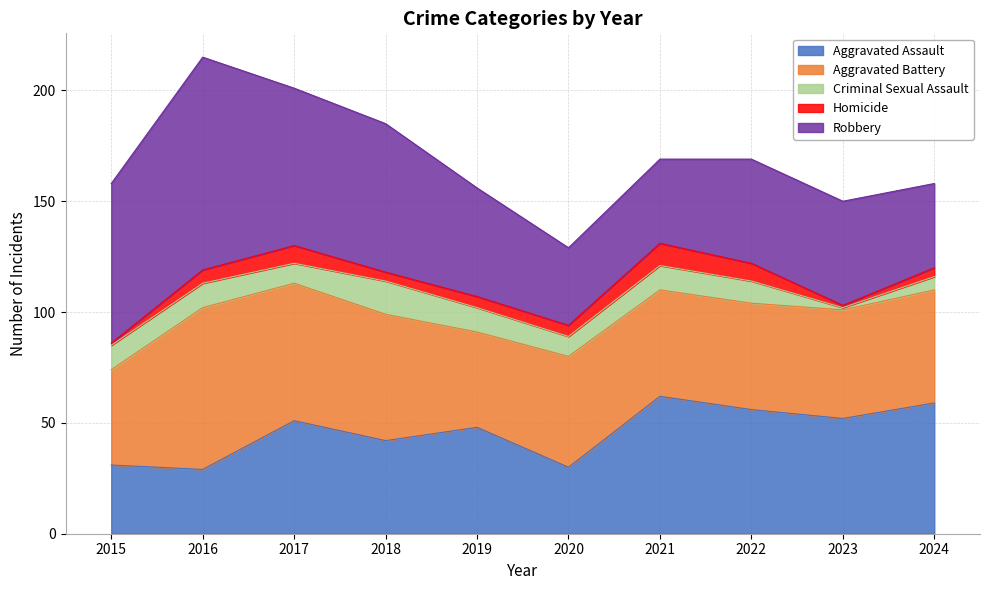

Which series has the largest total across all categories?

Robbery